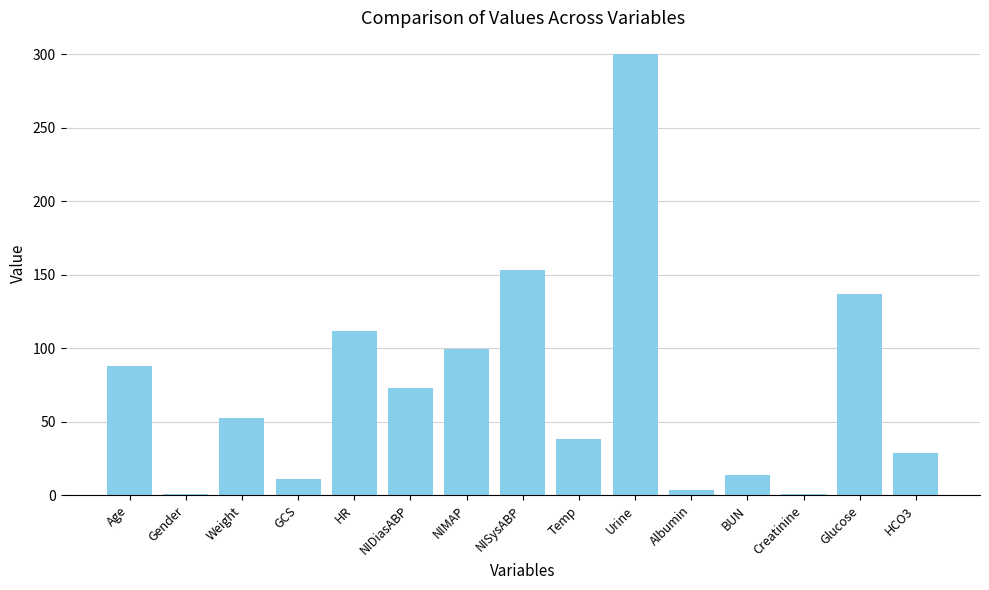

What is the average value?

74.2